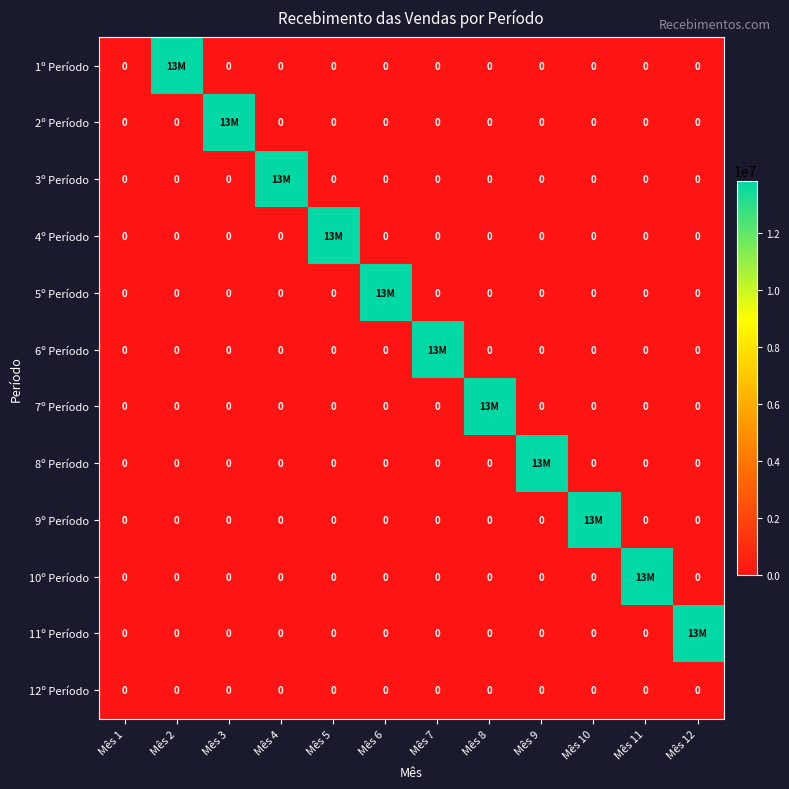

The 12º Período series shows 0 at Mês 9. True or false?

True